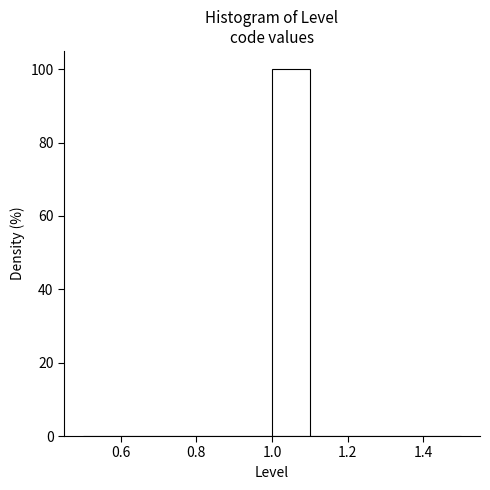

Over which range of the x-axis is the bar tallest?

1.0 to 1.1